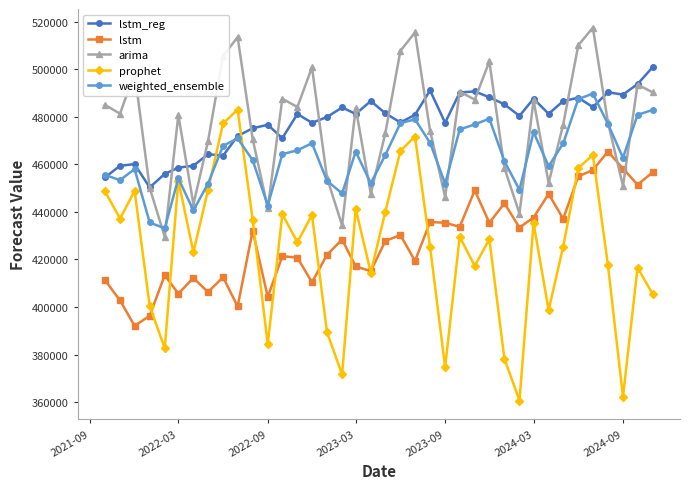

What is the lowest value of the arima series?

429466.1